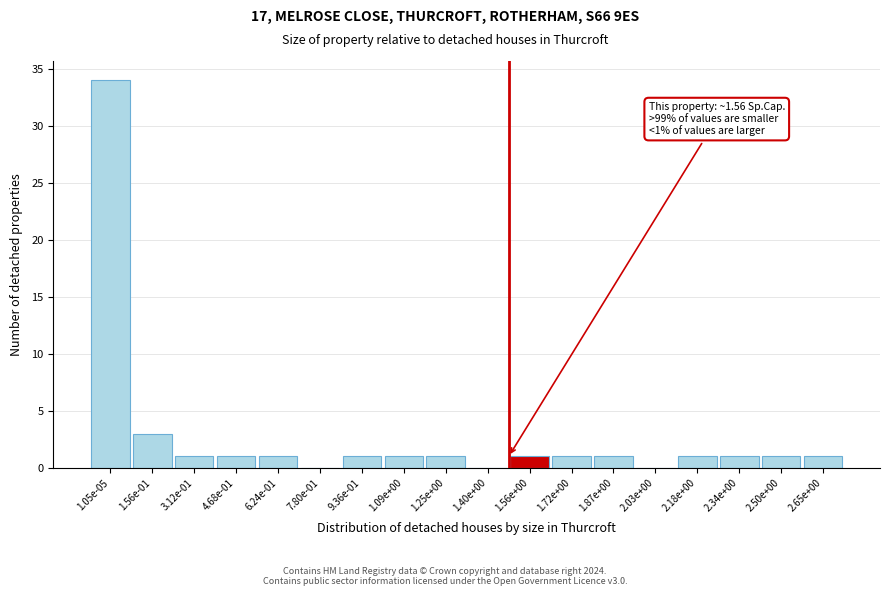

Reading left to right, what are all the values shown in this chart?

1.05e-05=34	1.56e-01=3	3.12e-01=1	4.68e-01=1	6.24e-01=1	7.80e-01=0	9.36e-01=1	1.09e+00=1	1.25e+00=1	1.40e+00=0	1.56e+00=1	1.72e+00=1	1.87e+00=1	2.03e+00=0	2.18e+00=1	2.34e+00=1	2.50e+00=1	2.65e+00=1